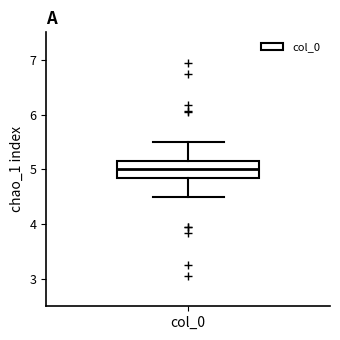

Where does the lower whisker of the box for col_0 end on the y-axis? The values are not printed on the chart, so give them approximately, as read against the axis.

4.5